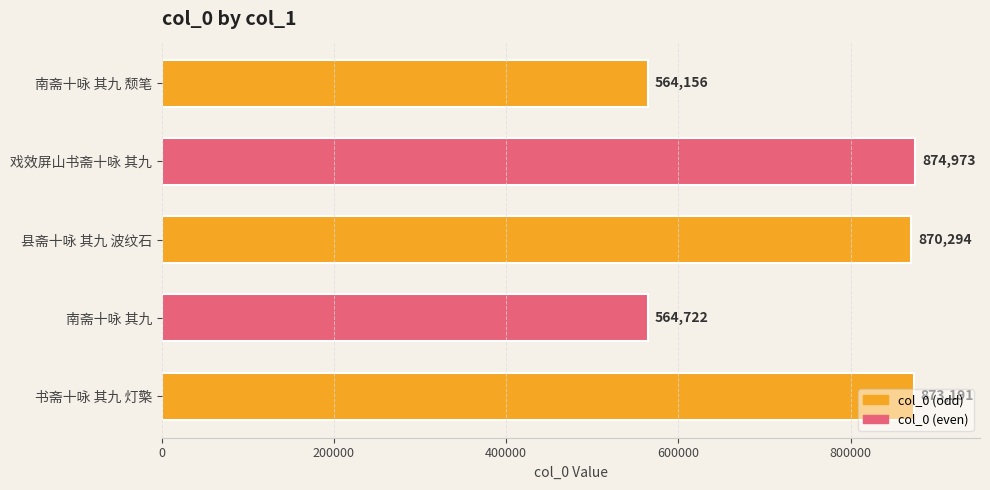

What is the smallest value displayed?

564156